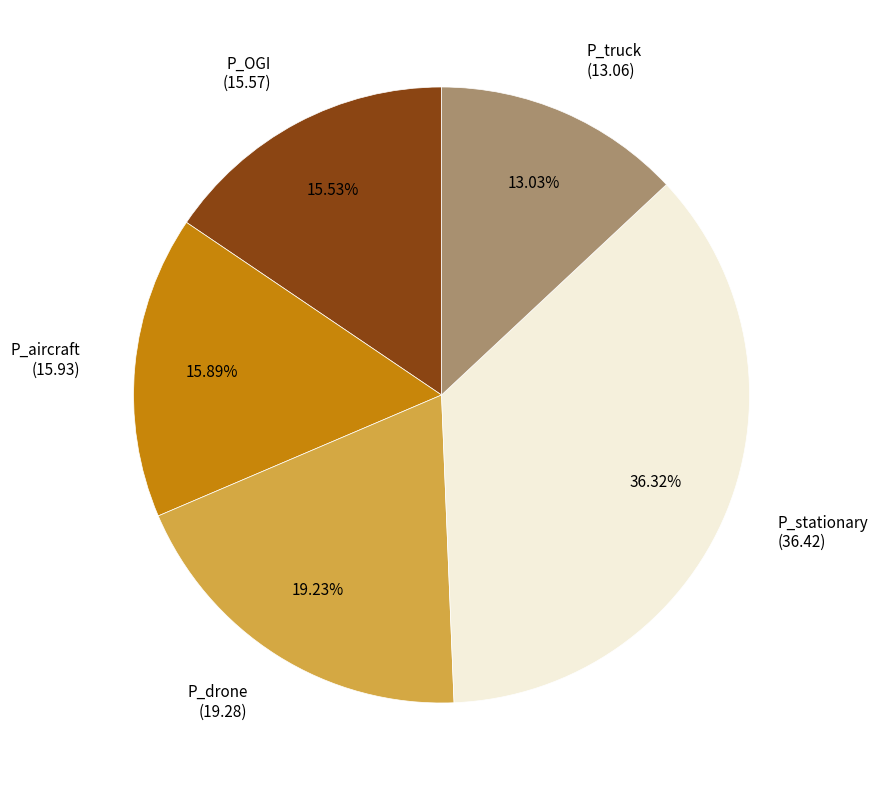

Approximately how many times larger is the value at P_OGI (15.57) compared to P_drone (19.28)?

0.8